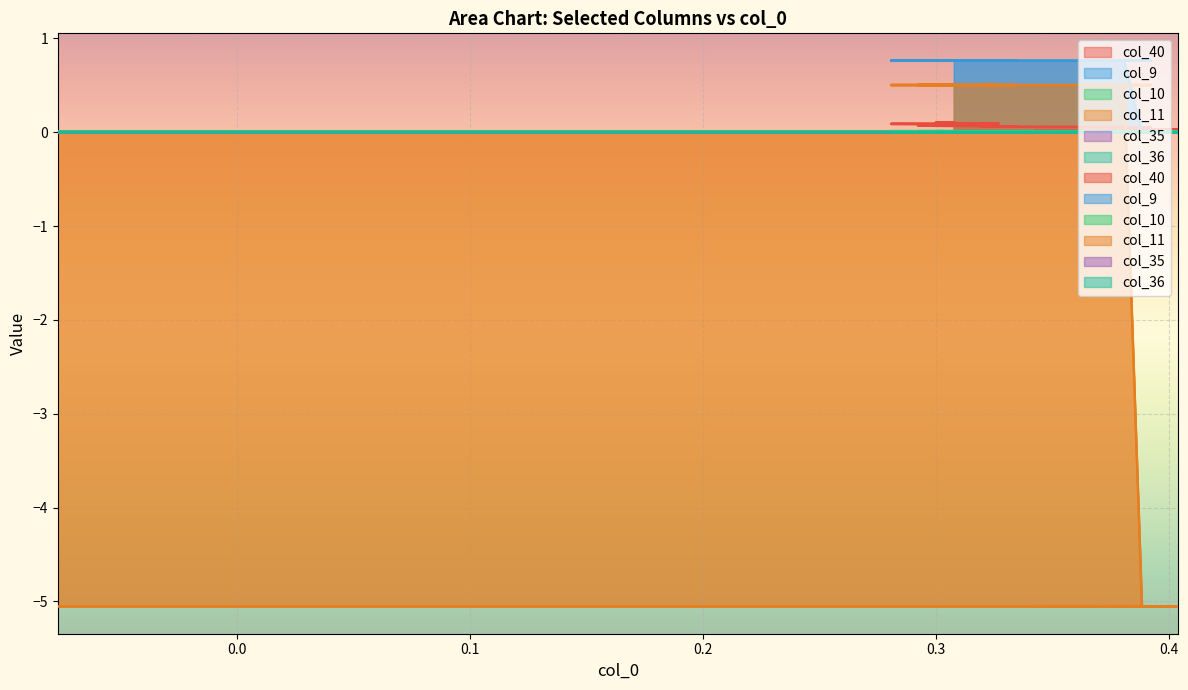

Rank the series by their average value, from lowest to highest.

col_11, col_40, col_9